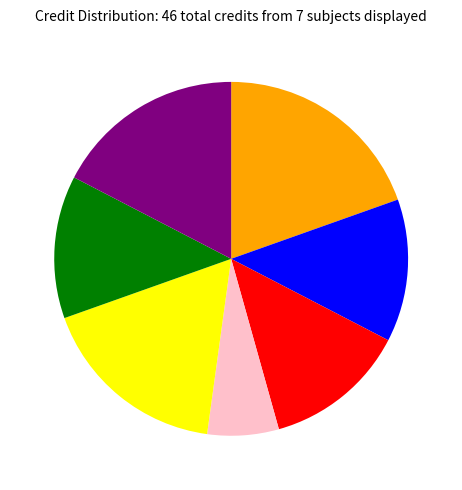

Is there a majority slice in this chart?

No